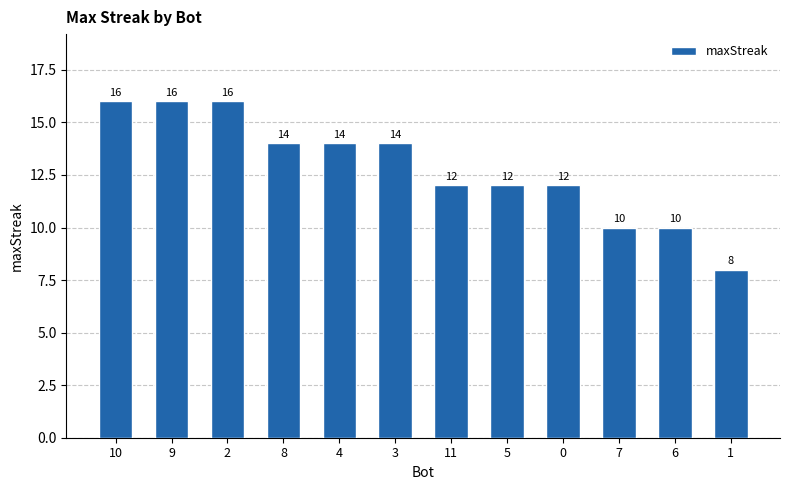

What is the minimum value shown in the chart?

8